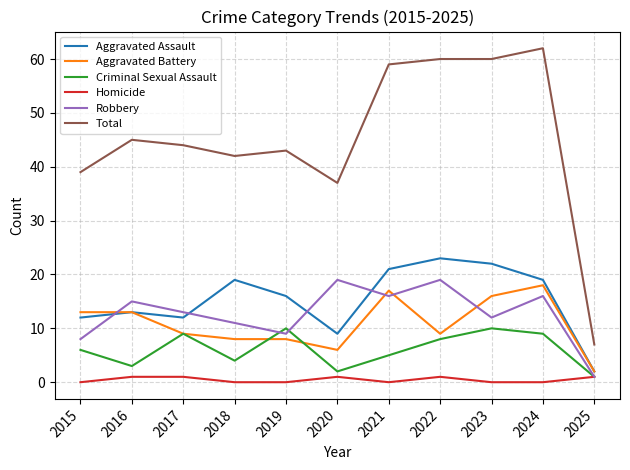

The Aggravated Battery series shows 13 at 2016. True or false?

True